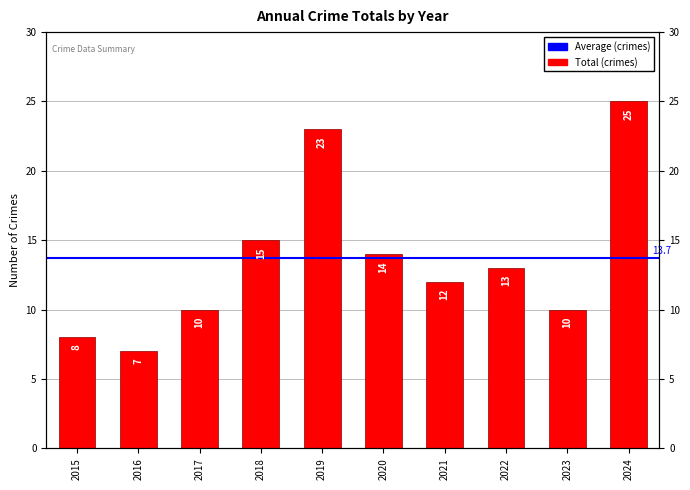

How many values are below 13?

5